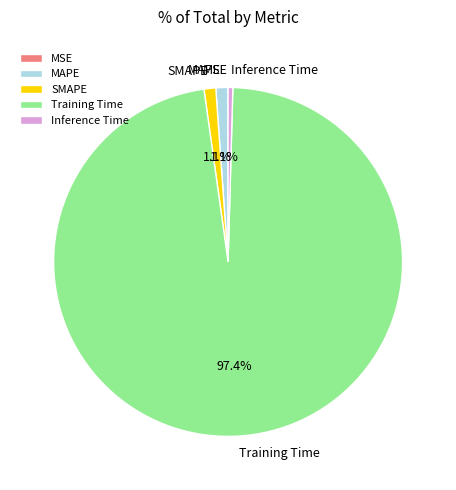

Is there any slice that represents more than half of the pie?

Yes